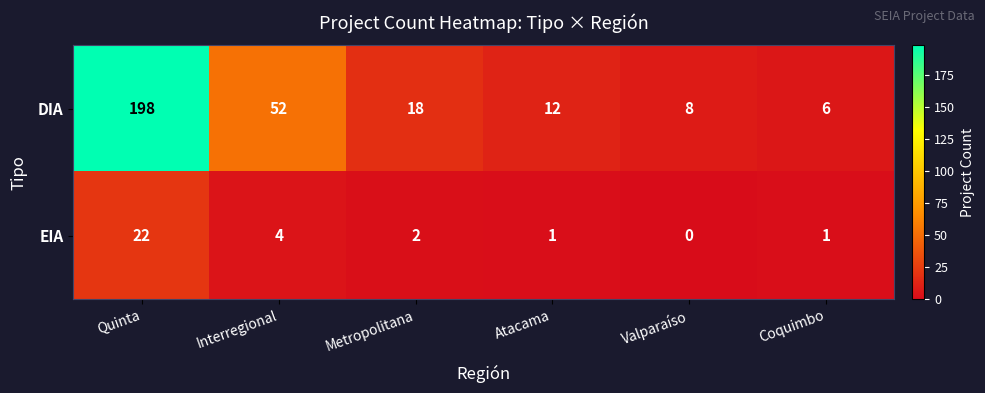

At which category does the chart reach its minimum across all series?

Valparaíso